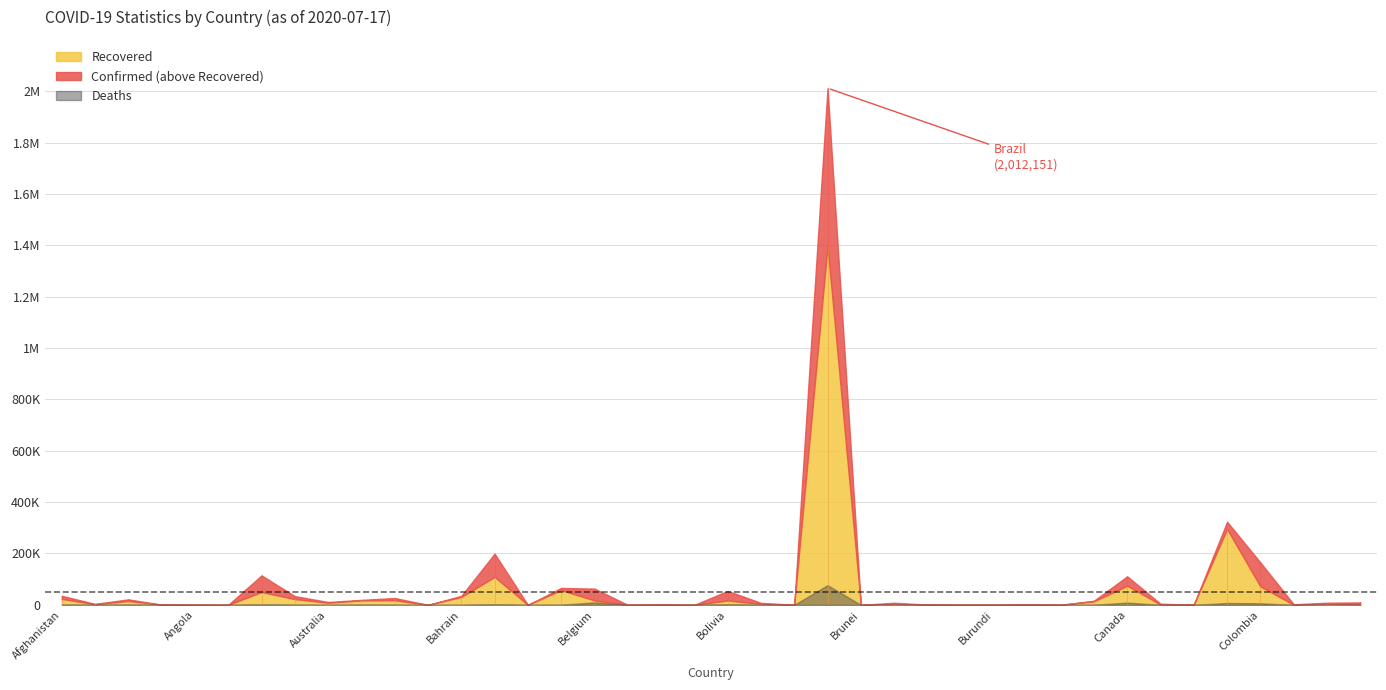

What is the sum of all Deaths values?

121721